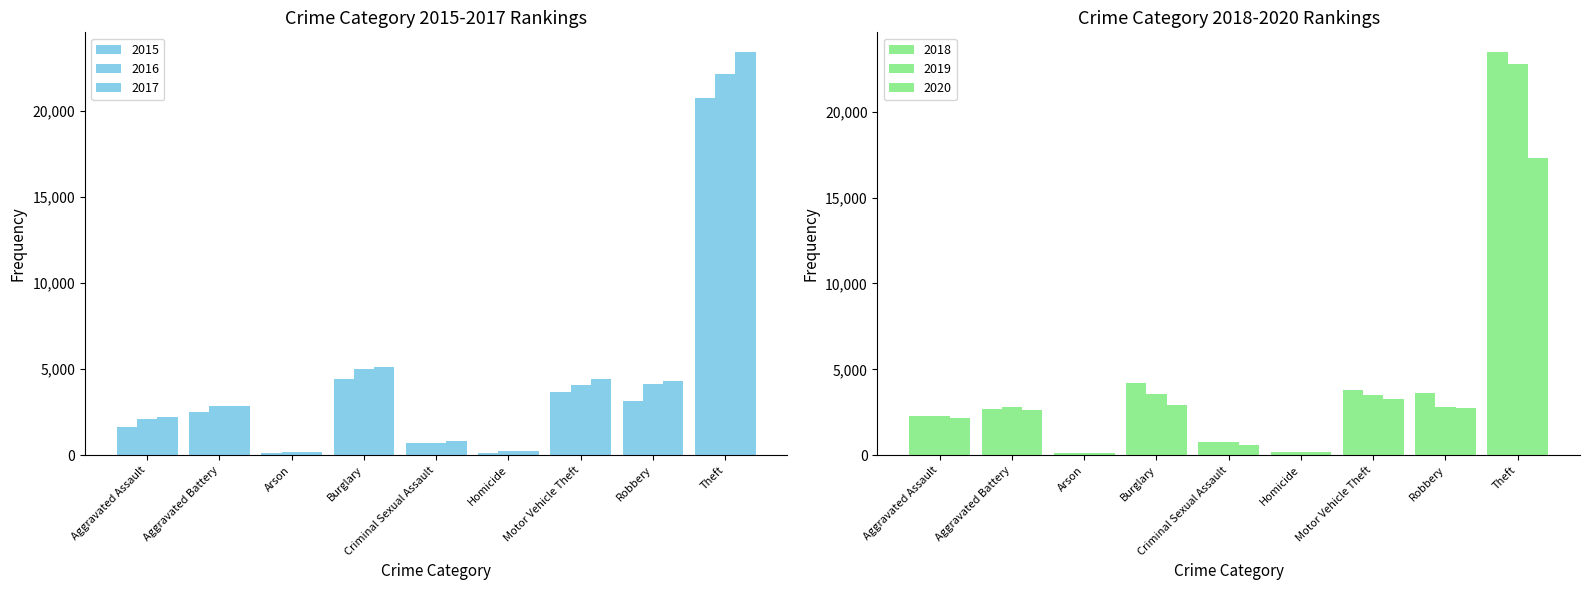

At Theft, list the series in order from largest to smallest.

2018, 2017, 2019, 2016, 2015, 2020